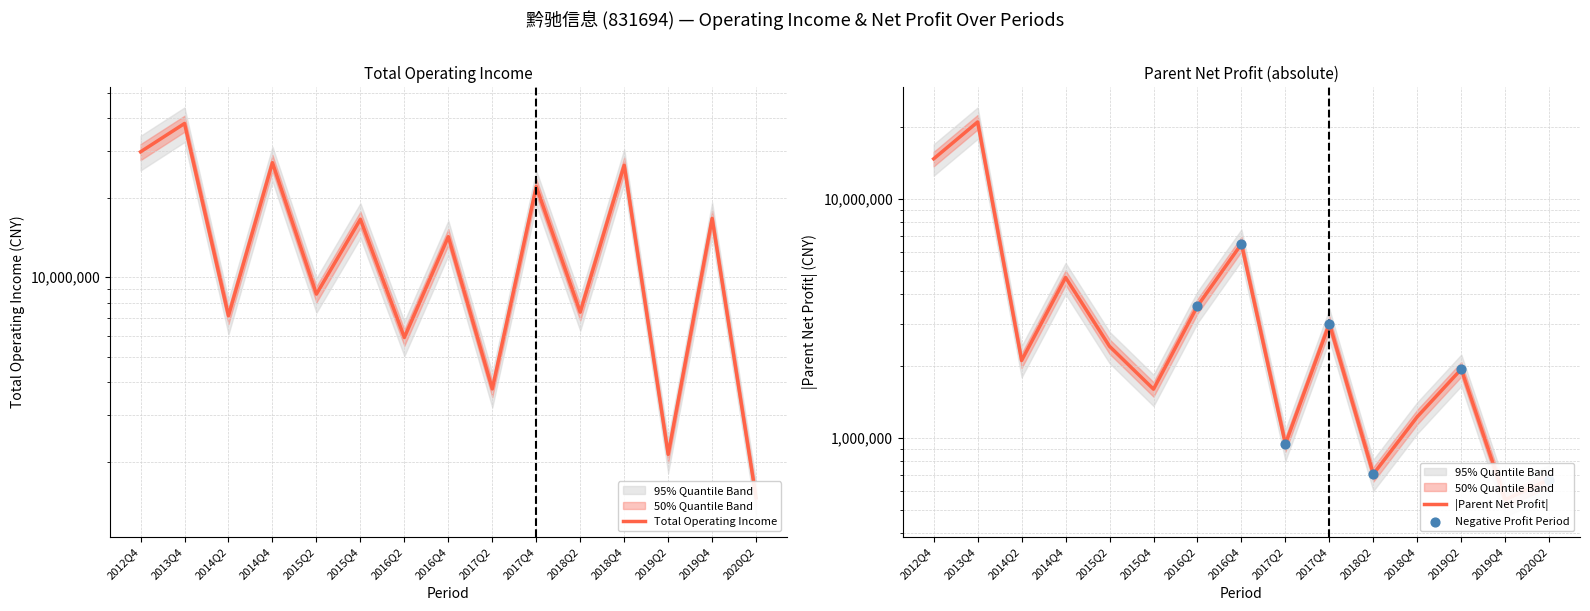

Approximately how many times larger is the value at 2012Q4 compared to 2015Q4?

1.8